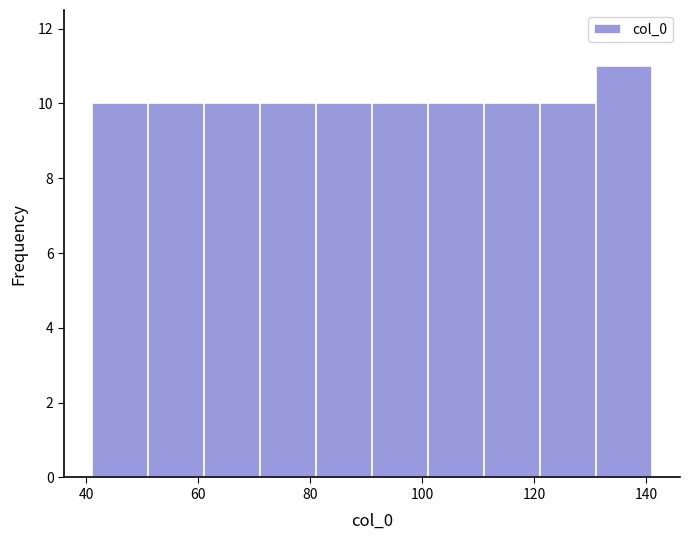

Reading left to right, transcribe this chart: for each bar, give the range it covers on the x-axis and its height. Neither the bar edges nor the heights are printed on the chart, so give them approximately, as read against the axes.

41 to 51: 10
51 to 61: 10
61 to 71: 10
71 to 81: 10
81 to 91: 10
91 to 101: 10
101 to 111: 10
111 to 121: 10
121 to 131: 10
131 to 141: 11